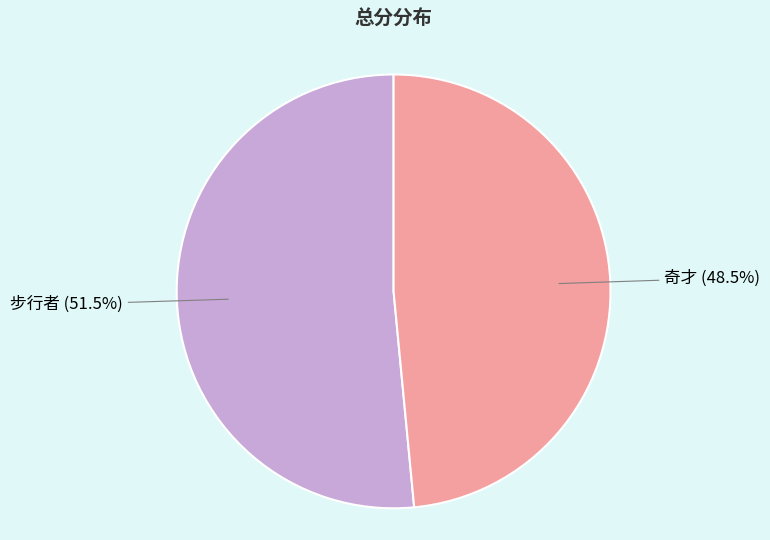

Does 步行者 represent more than half of the total?

Yes